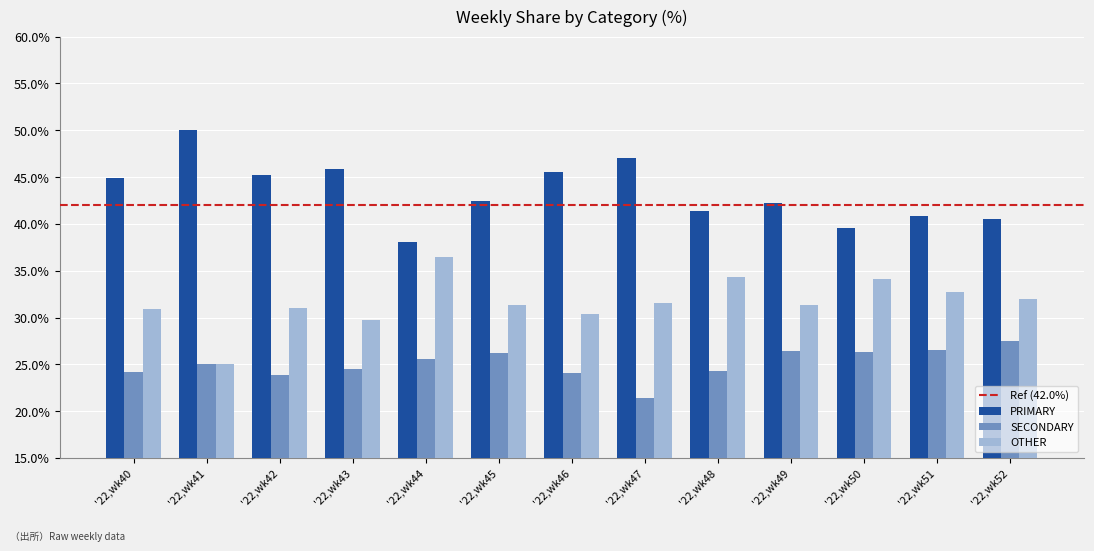

Rank the series by their average value, from lowest to highest.

SECONDARY, OTHER, PRIMARY